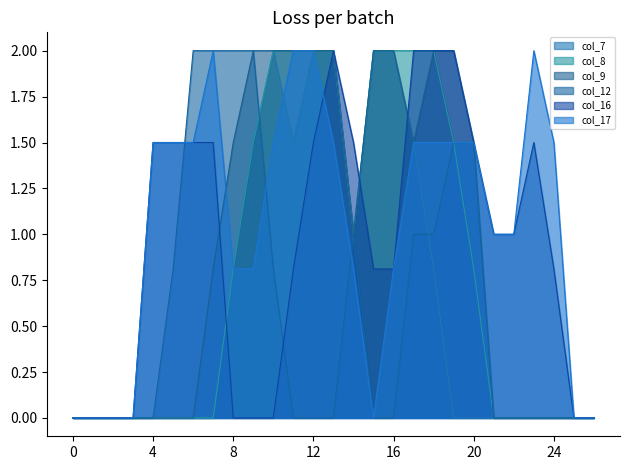

At which label is col_12 closest to 1?

14